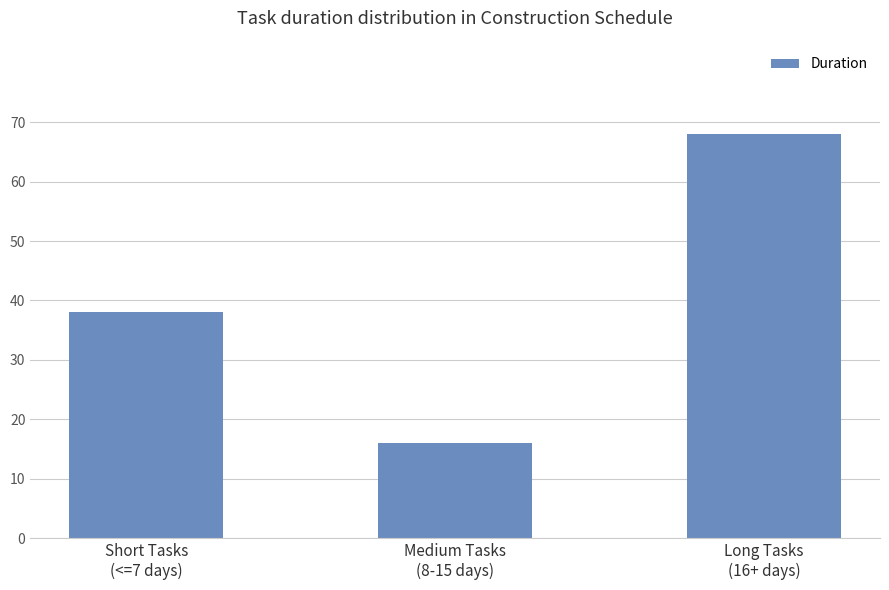

Reading left to right, list all the values displayed in this chart.

38	16	68